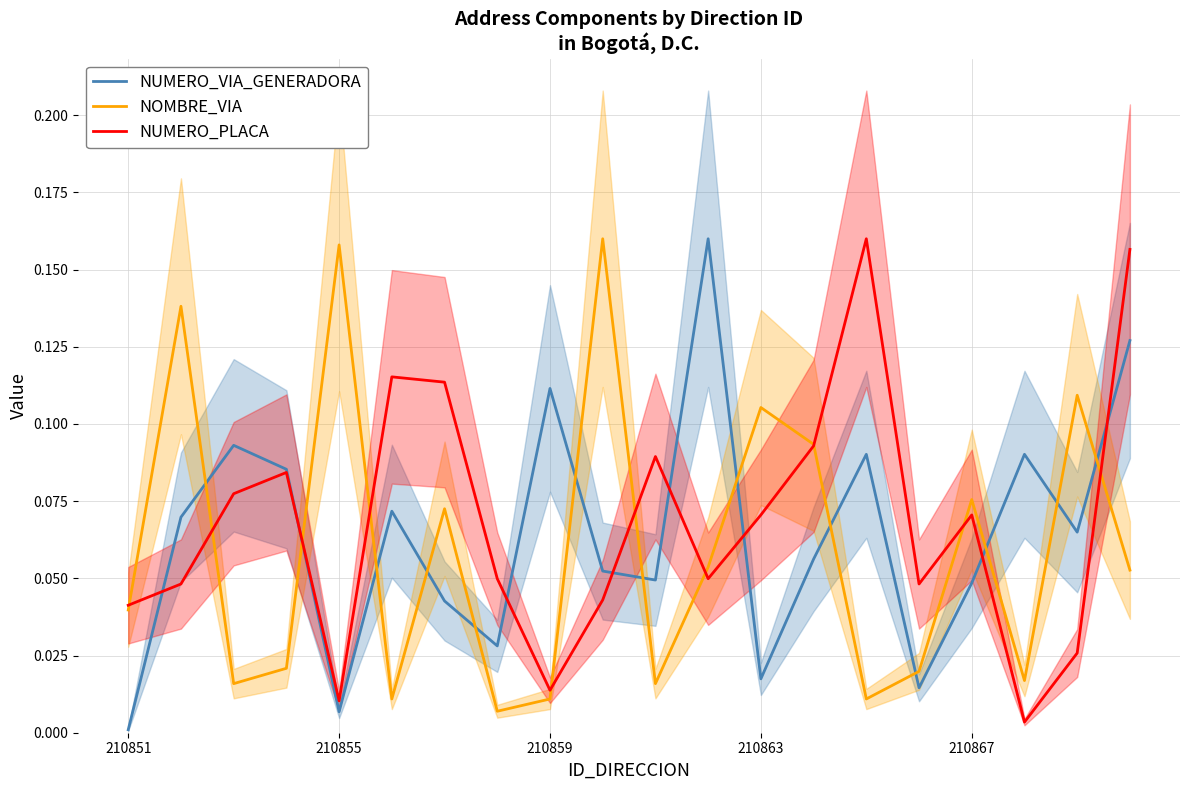

Is it true that NUMERO_PLACA equals 0.0 at 210863?

False